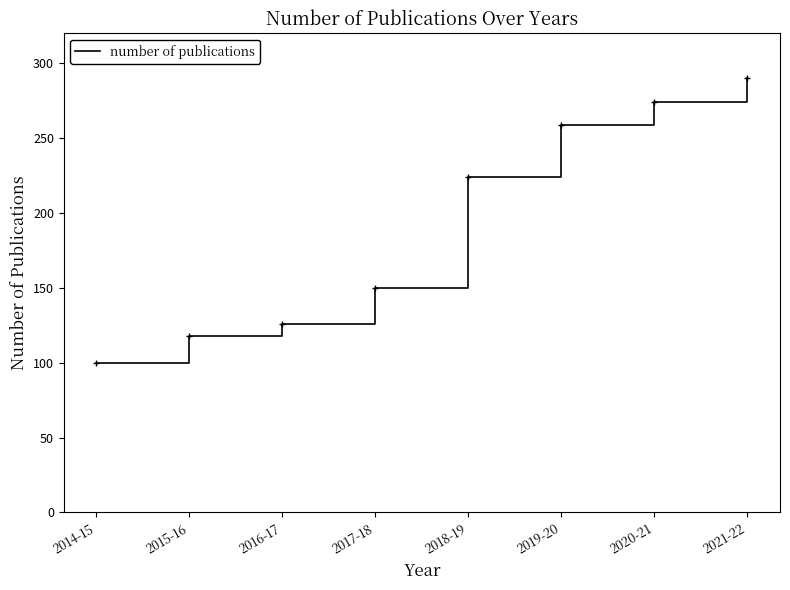

How many values are below 224?

4